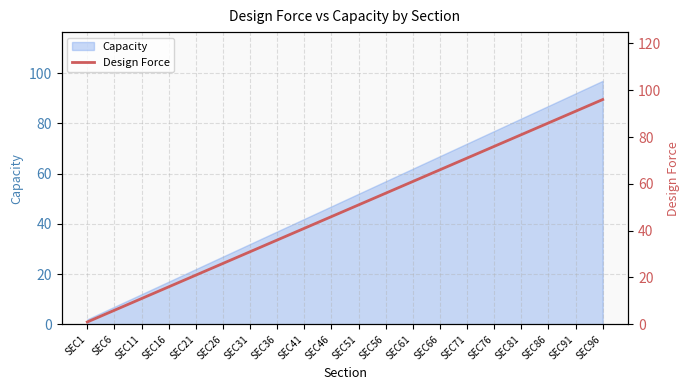

At which category does the chart reach its minimum across all series?

SEC1